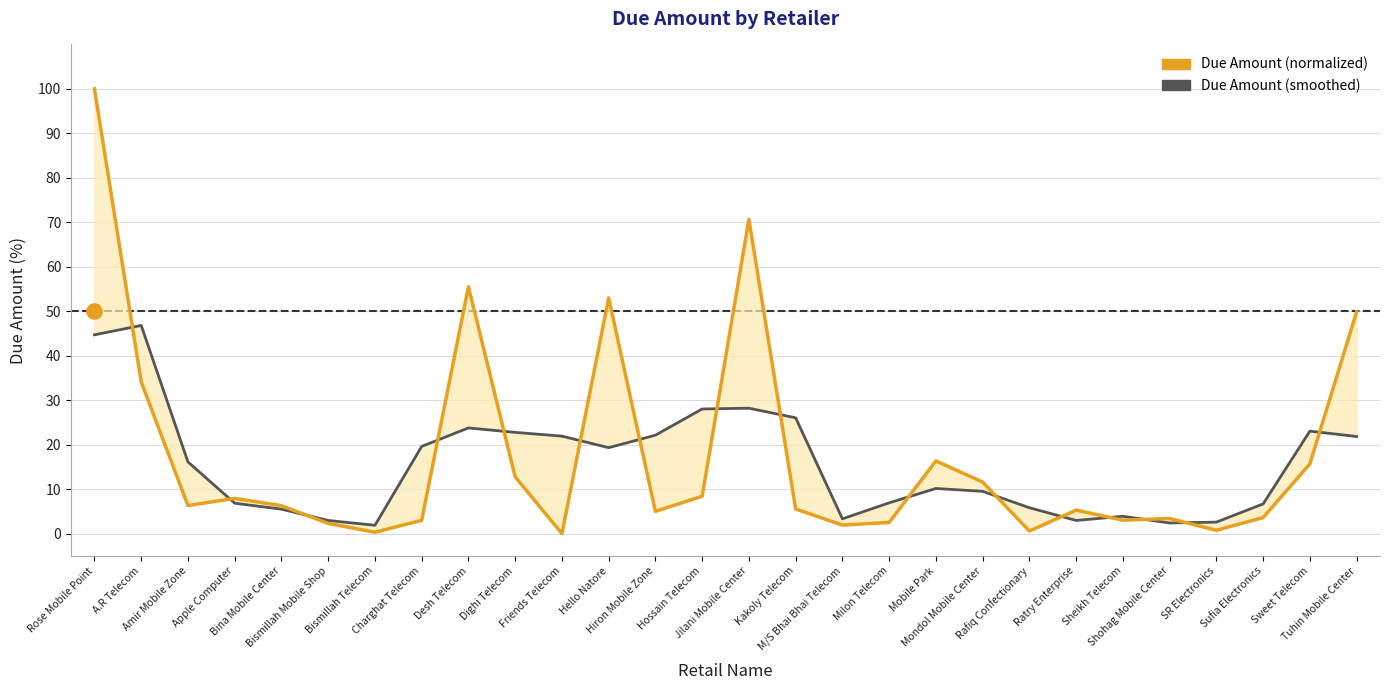

Which series has the largest Y range (max minus min)?

Due Amount (normalized)